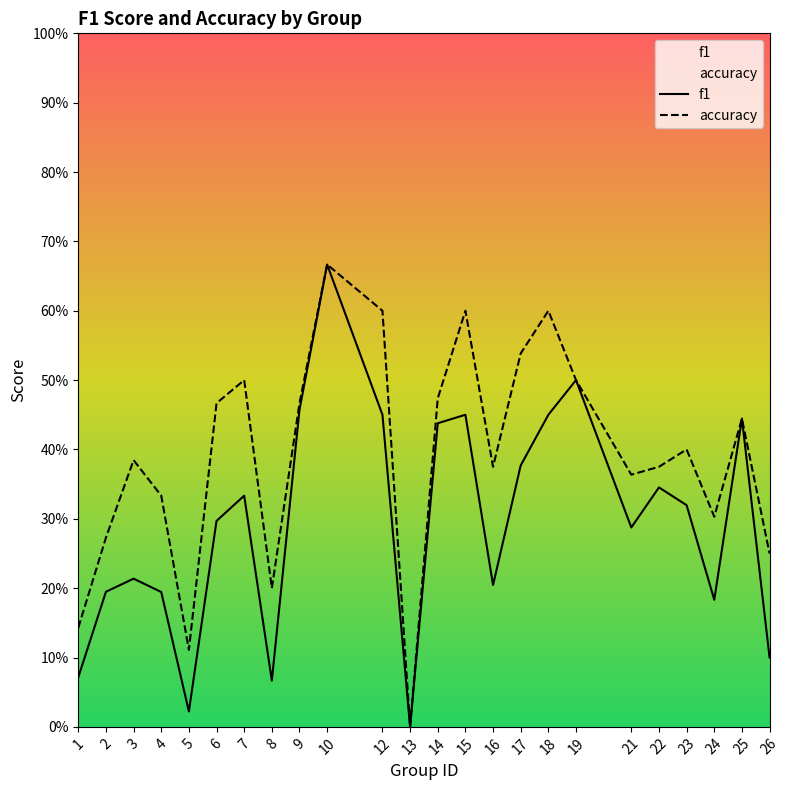

True or false: f1 and accuracy intersect in this chart.

False